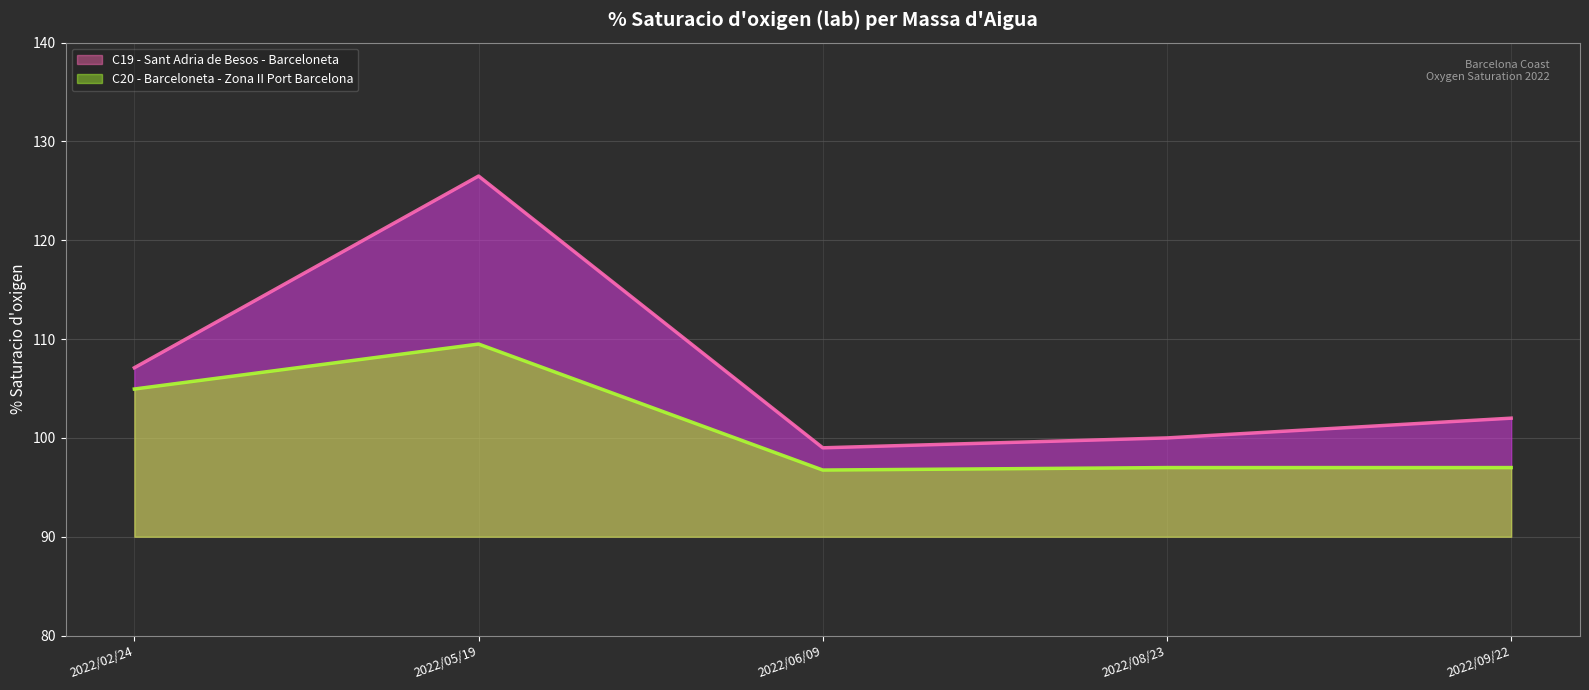

What is the label of the 2nd point from the left?

2022/05/19